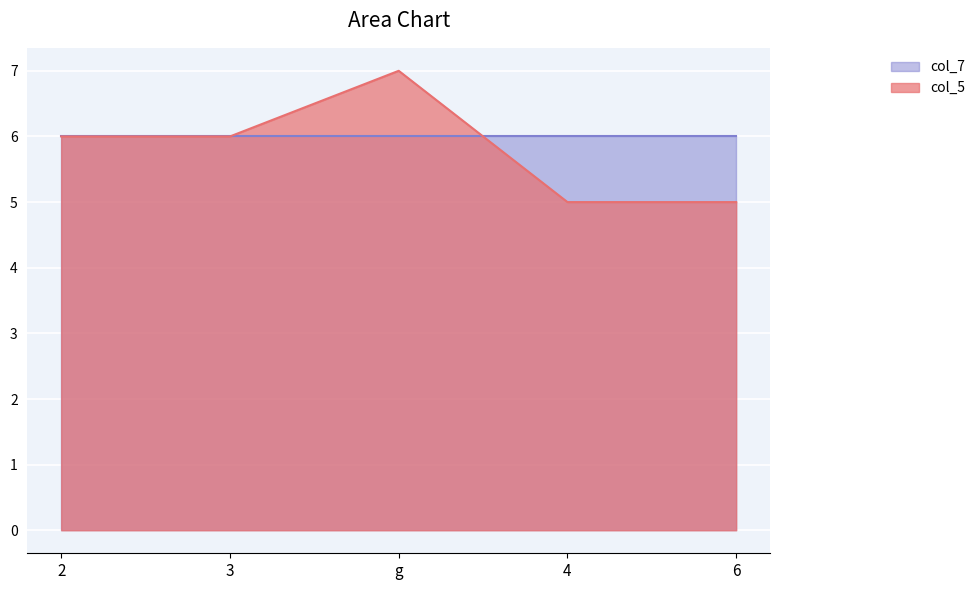

Which series has the largest range (max minus min)?

col_5